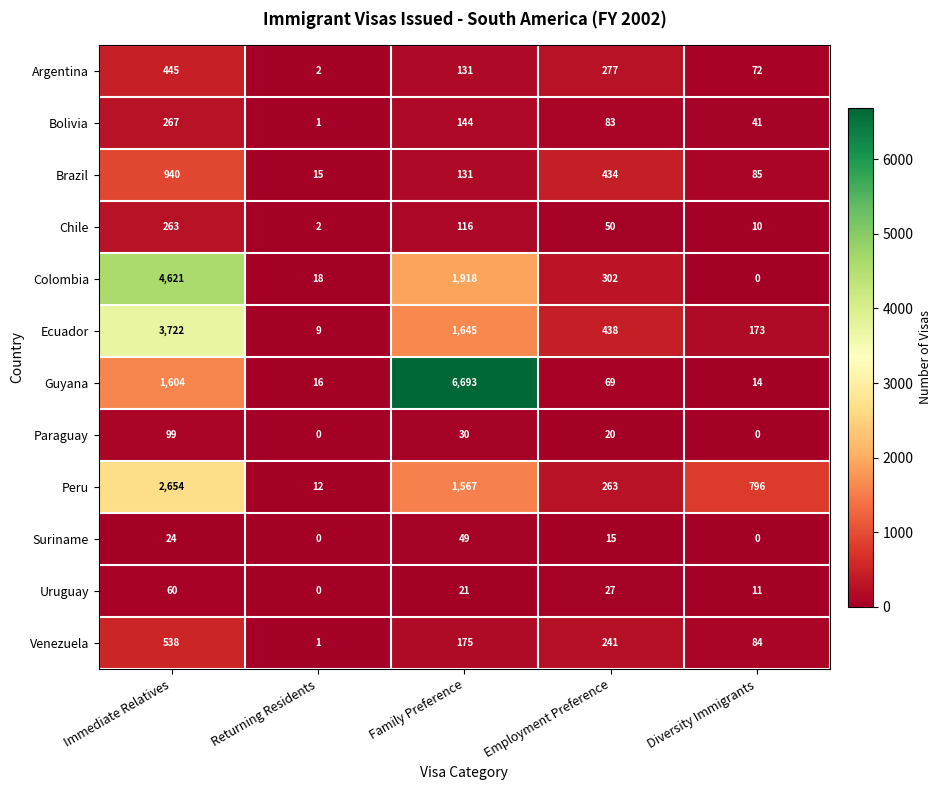

Count the Argentina values in the range 72 to 277.

3